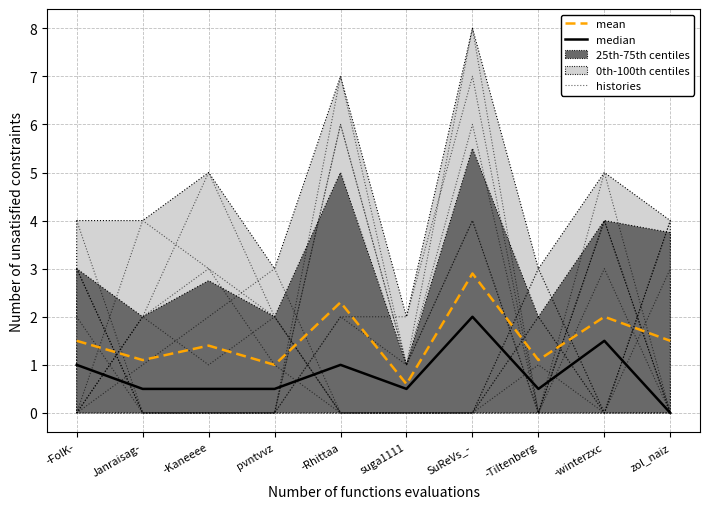

Count the median values in the range 0 to 1.

8